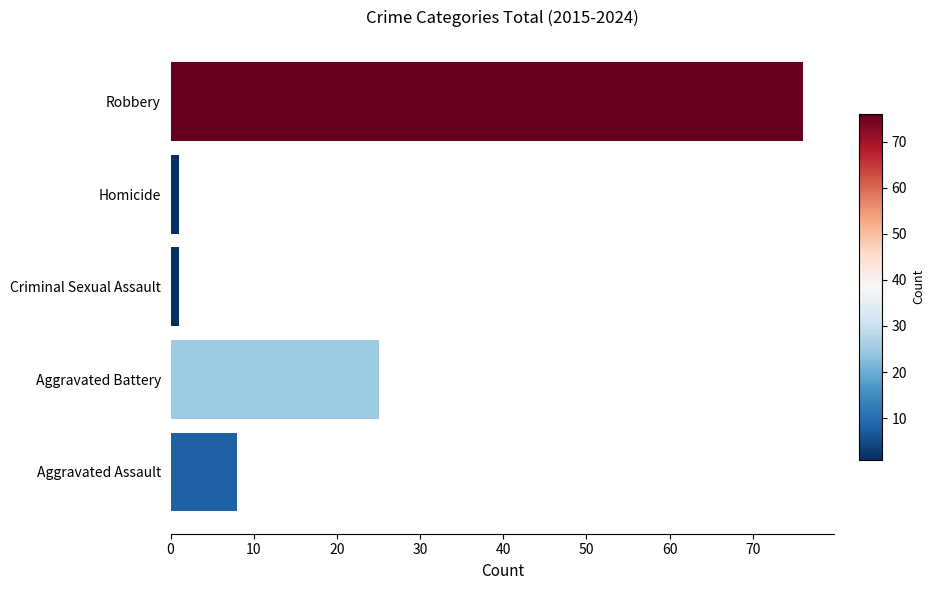

At which category does the chart reach its peak across all series?

Robbery